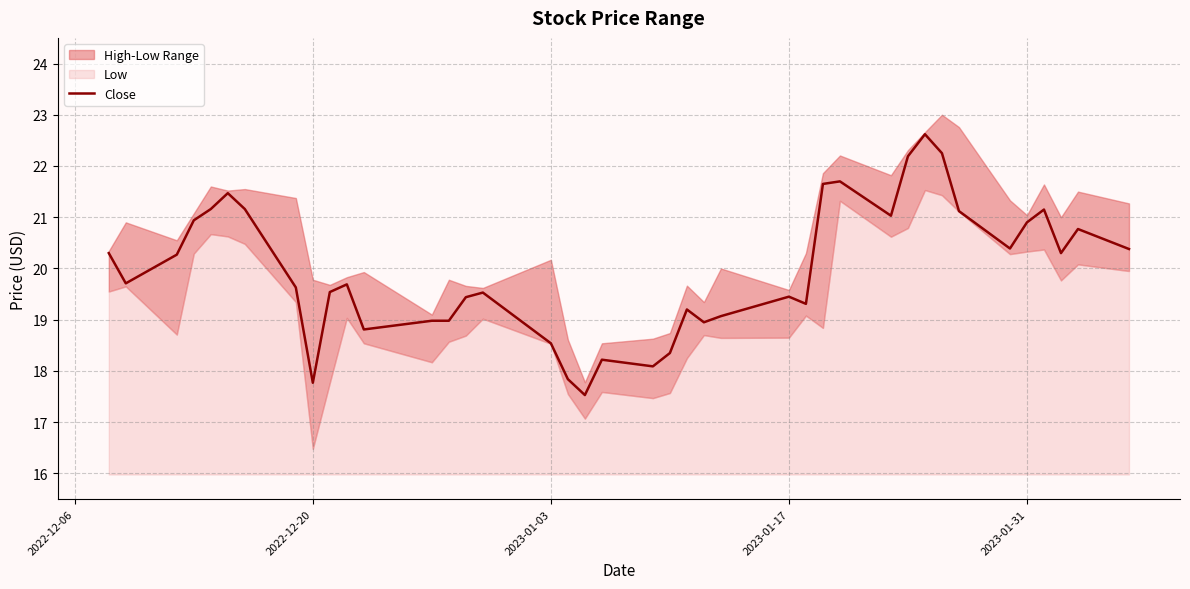

What is the average value?

20.0